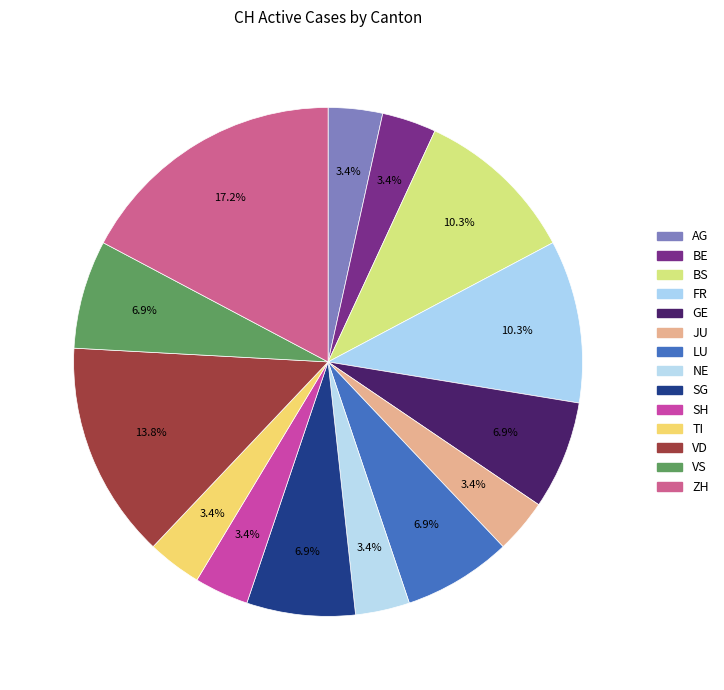

How many slices are in this pie chart?

14